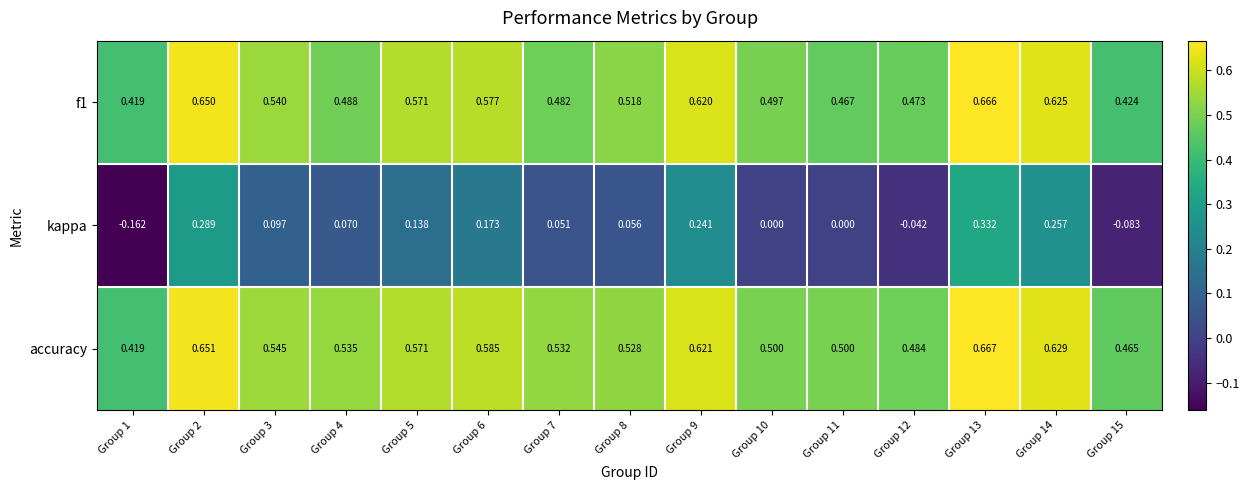

Which series has the widest spread of values?

kappa